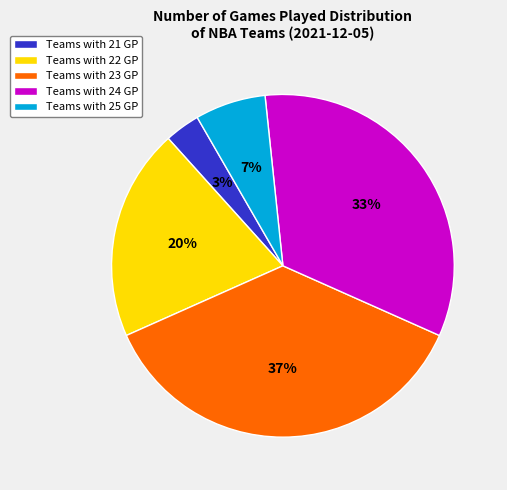

The Teams with 23 GP slice represents 37% of the pie. True or false?

True